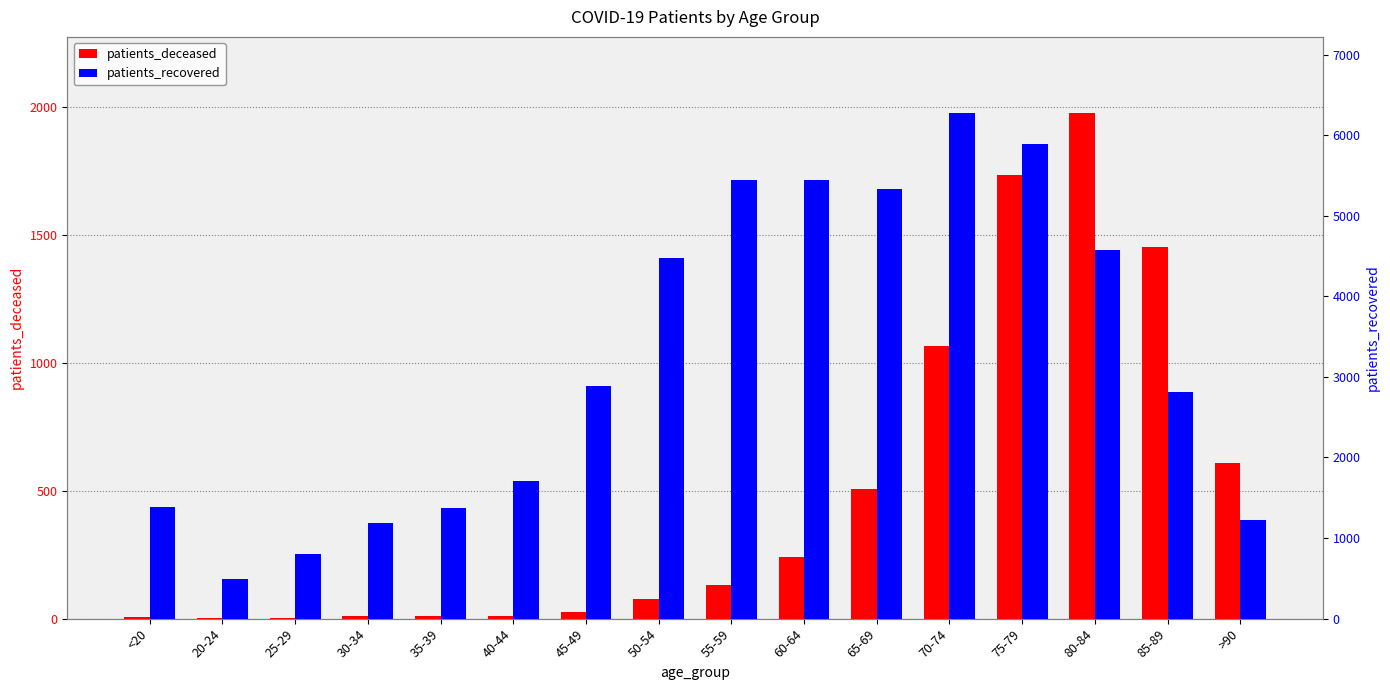

What is the difference between the maximum and minimum values in the patients_deceased series?

1977